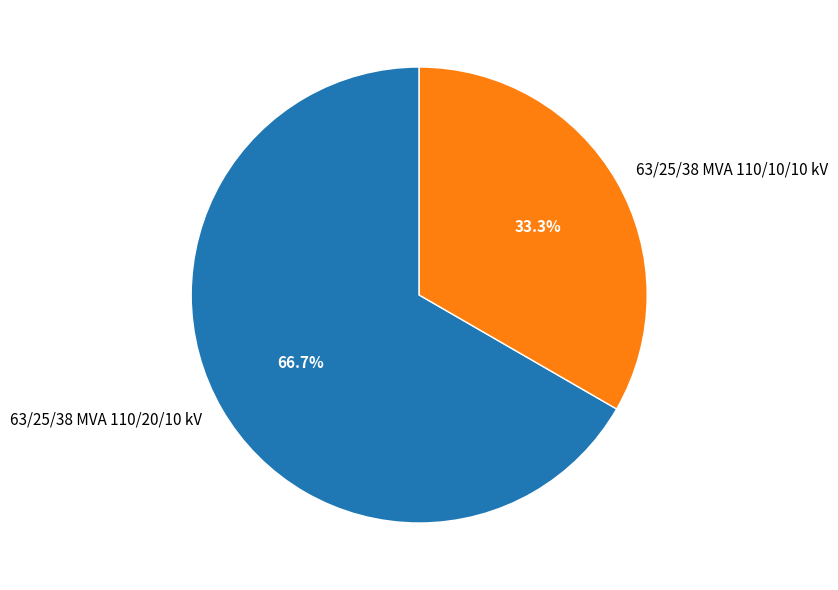

To the nearest percent, what percentage of the pie is 63/25/38 MVA 110/10/10 kV?

33%